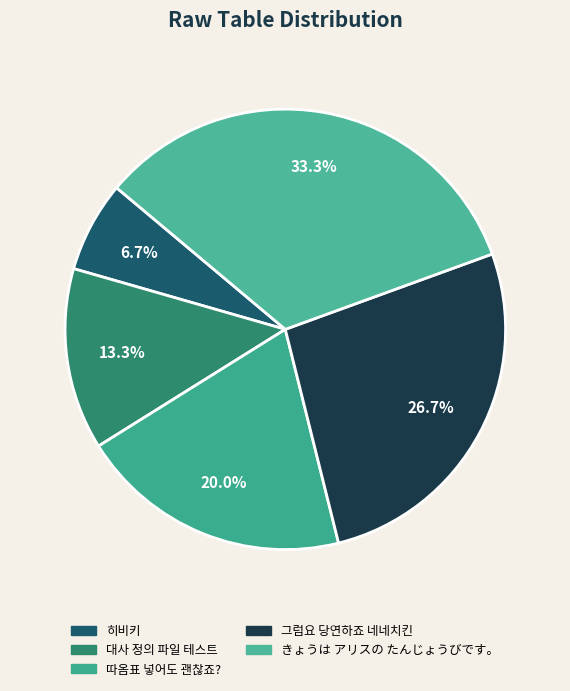

Is it true that 따옴표 넣어도 괜찮죠? is 20% of the pie?

True